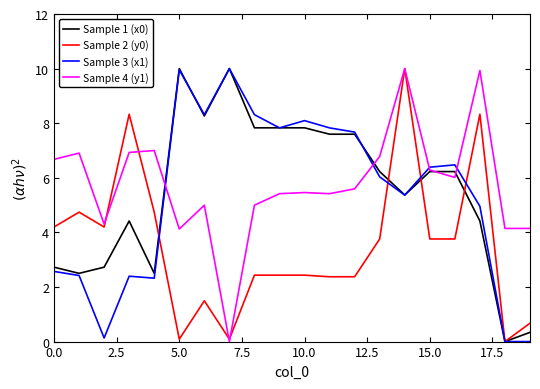

What is the greatest value displayed?

10.0